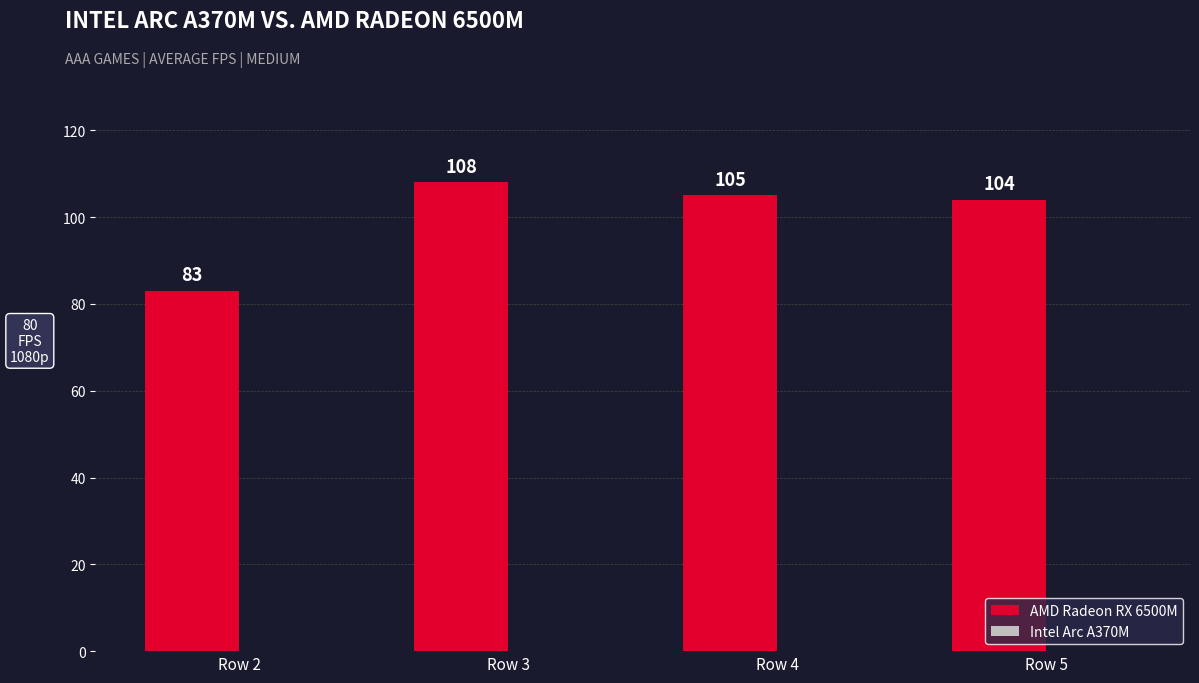

Where does the data first go above 105?

Row 3